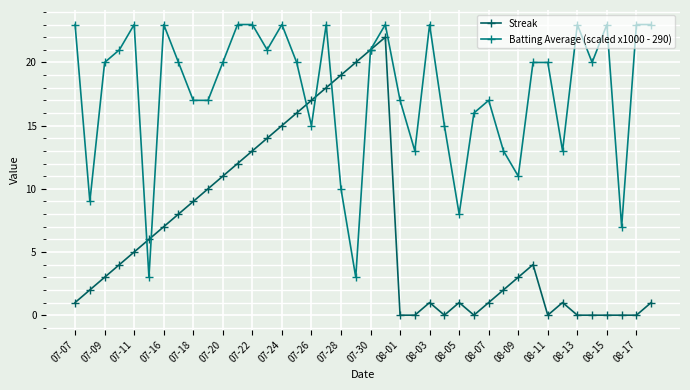

True or false: Batting Average (scaled x1000 - 290) has more than 0 interior local peaks.

True